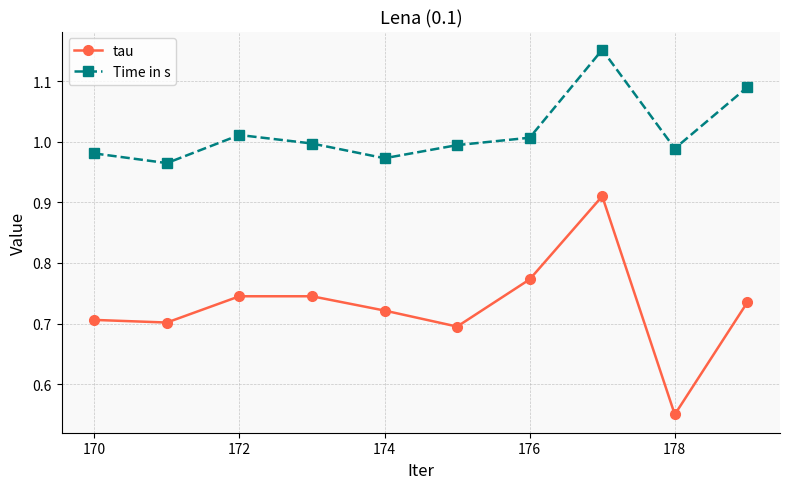

List the series in order of their peak value, highest first.

Time in s, tau